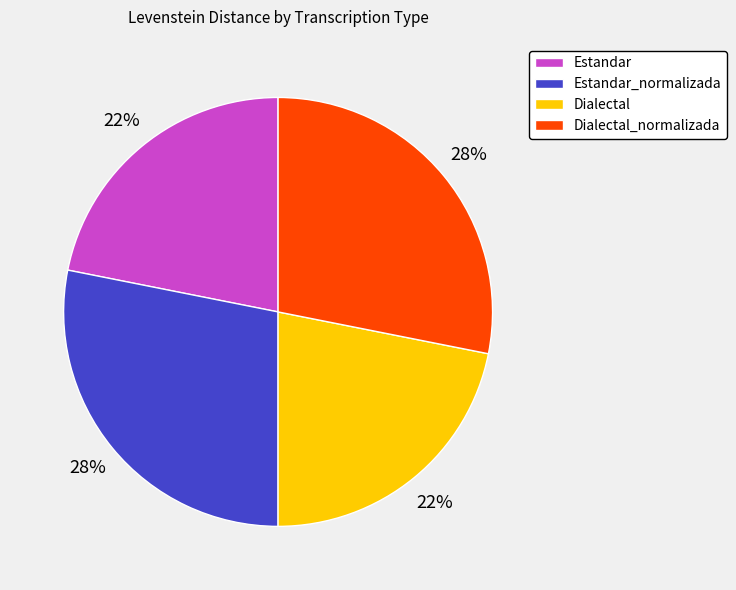

To the nearest percent, what is the difference between the largest and smallest slice percentages?

6%